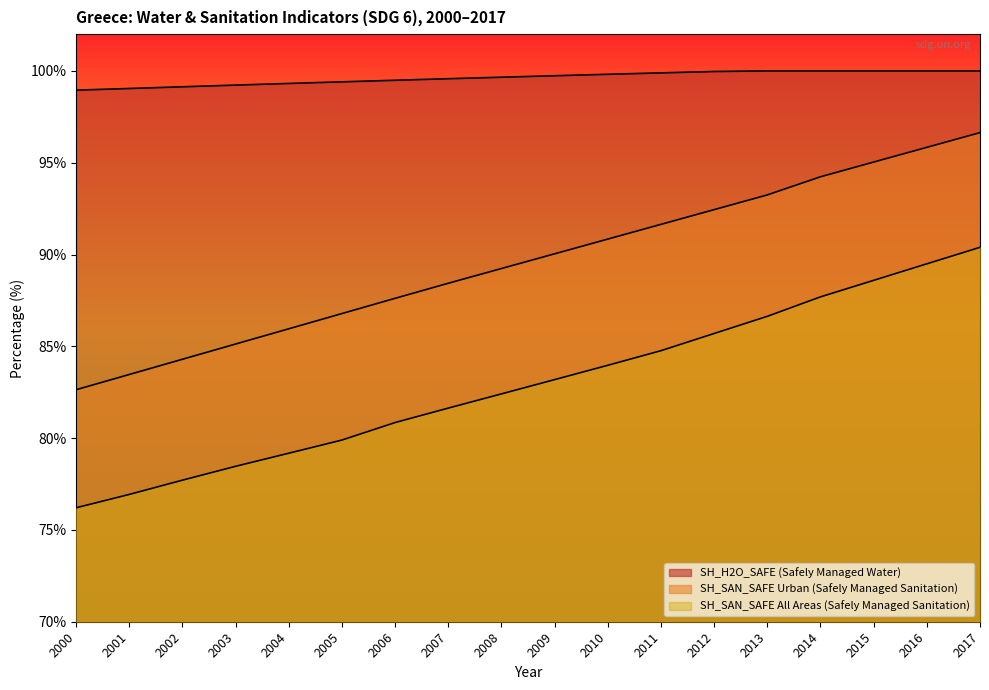

Is the value of SH_SAN_SAFE All Areas (Safely Managed Sanitation) at 2007 greater than the value of SH_H2O_SAFE (Safely Managed Water) at 2005?

No